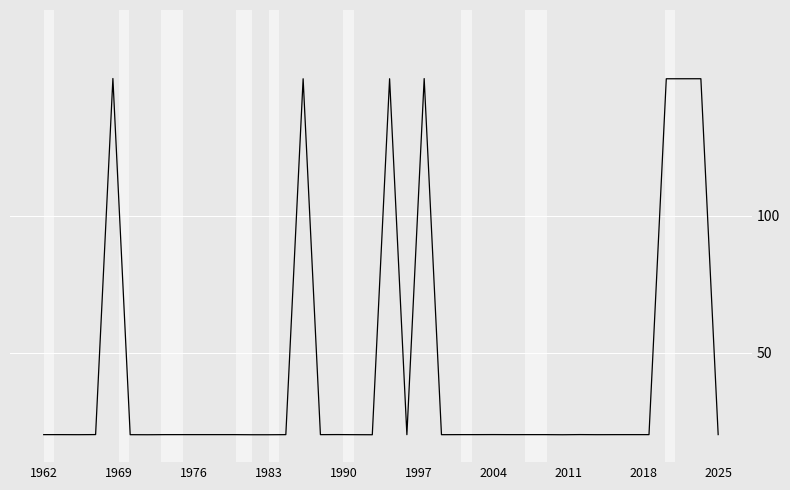

What is the maximum value shown in the chart?

150.0